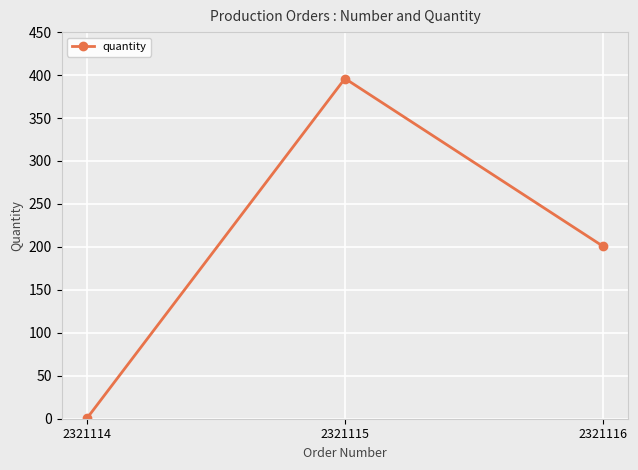

What is the change in value from 2321115 to 2321116?

-195